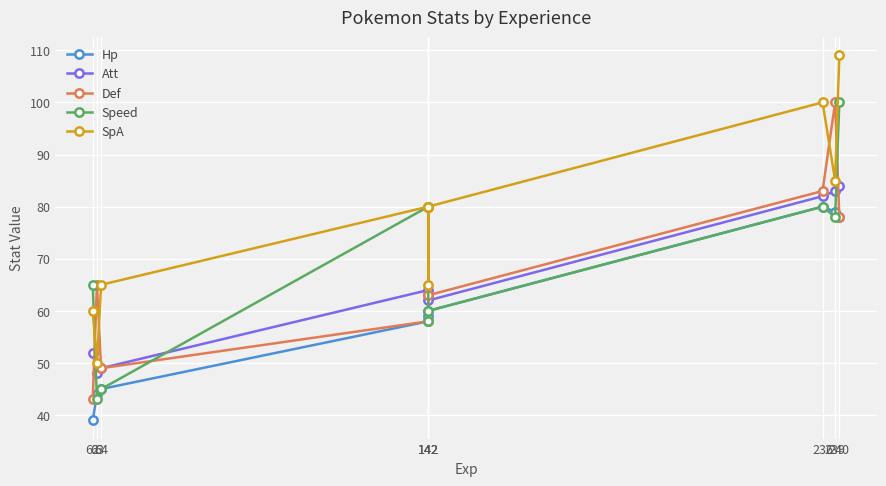

Is it true that Speed equals 14 at 64?

False